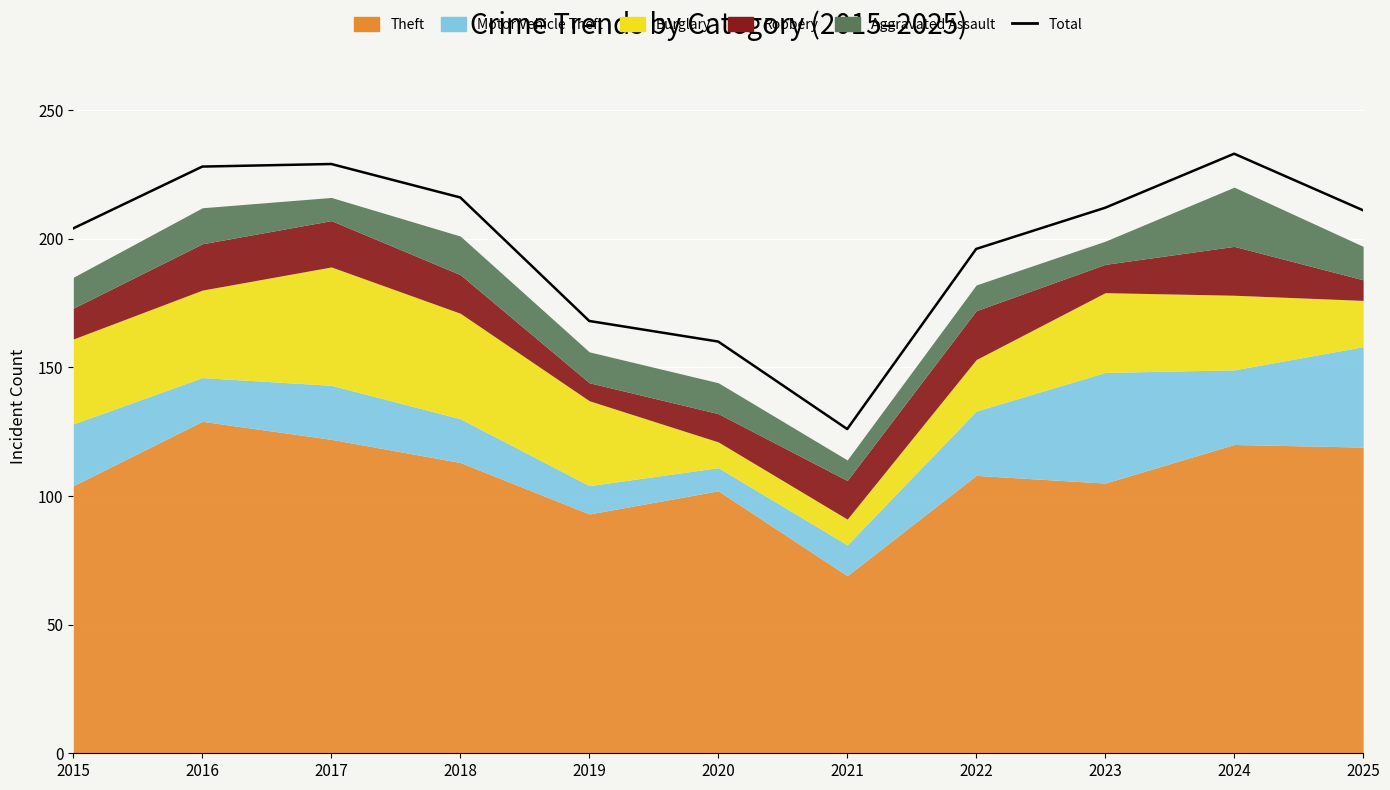

How many points are lower than both their immediate neighbors (excluding endpoints)?

1